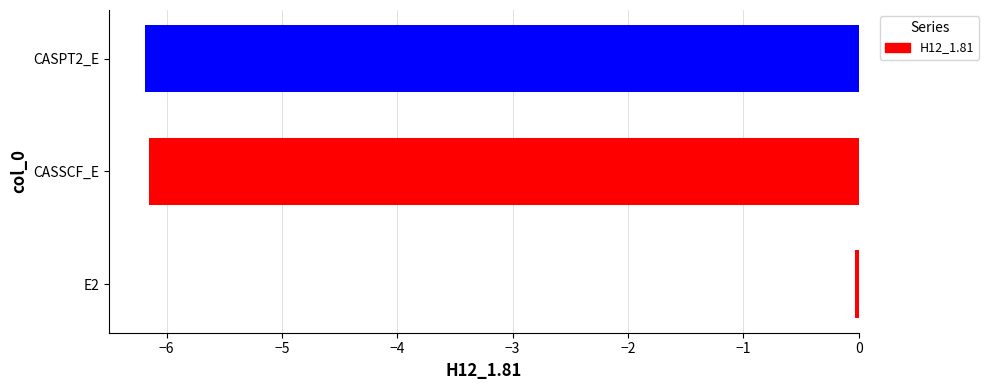

How many bars are there in total?

3